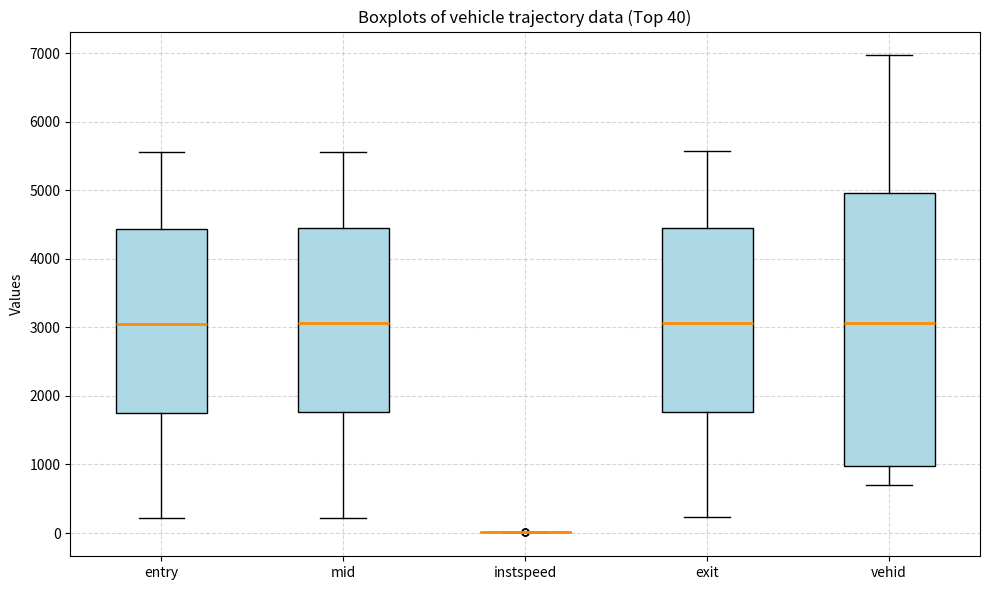

Comparing the boxes themselves (not the whiskers), which one is the tallest?

vehid